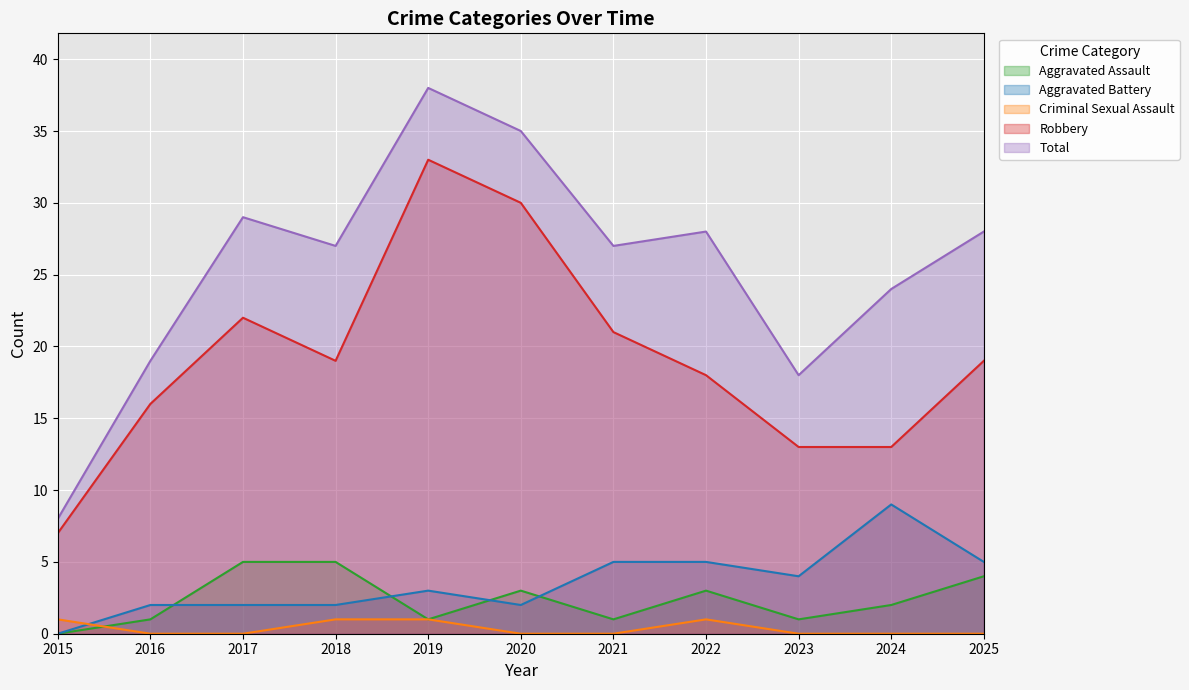

How many lines are shown in the chart?

5